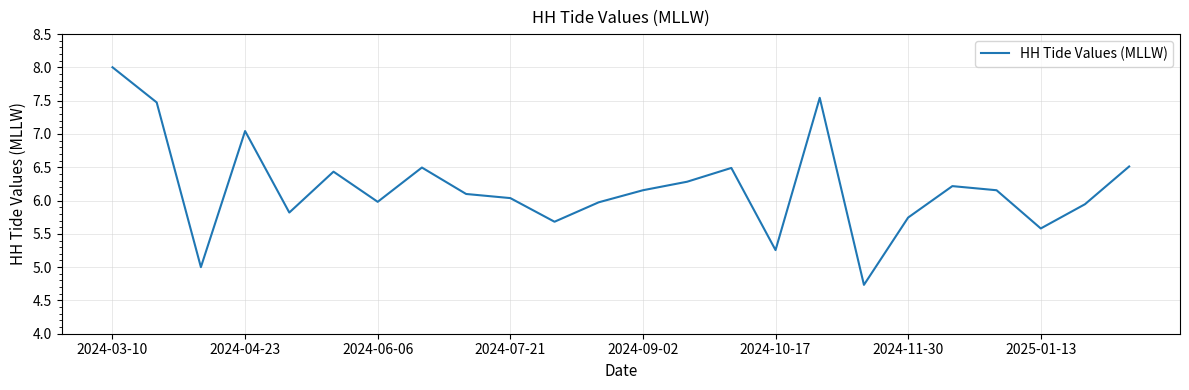

What is the difference between the maximum and minimum values?

3.3